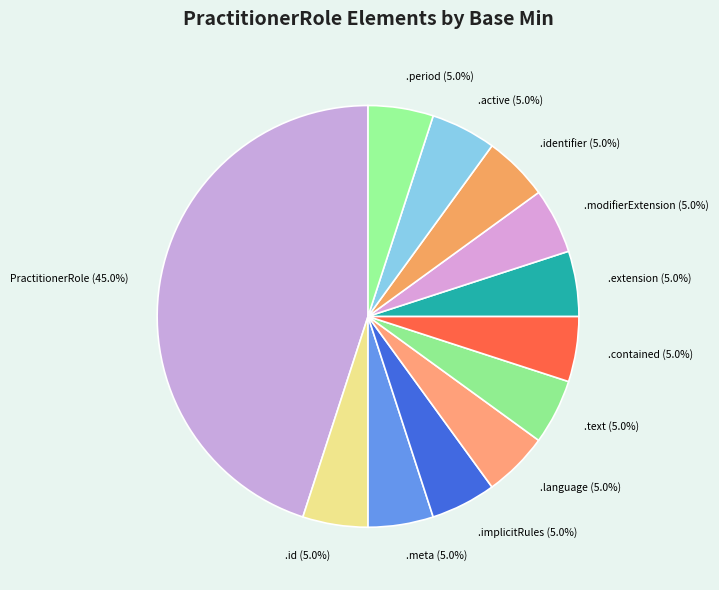

Which slice is the largest?

PractitionerRole